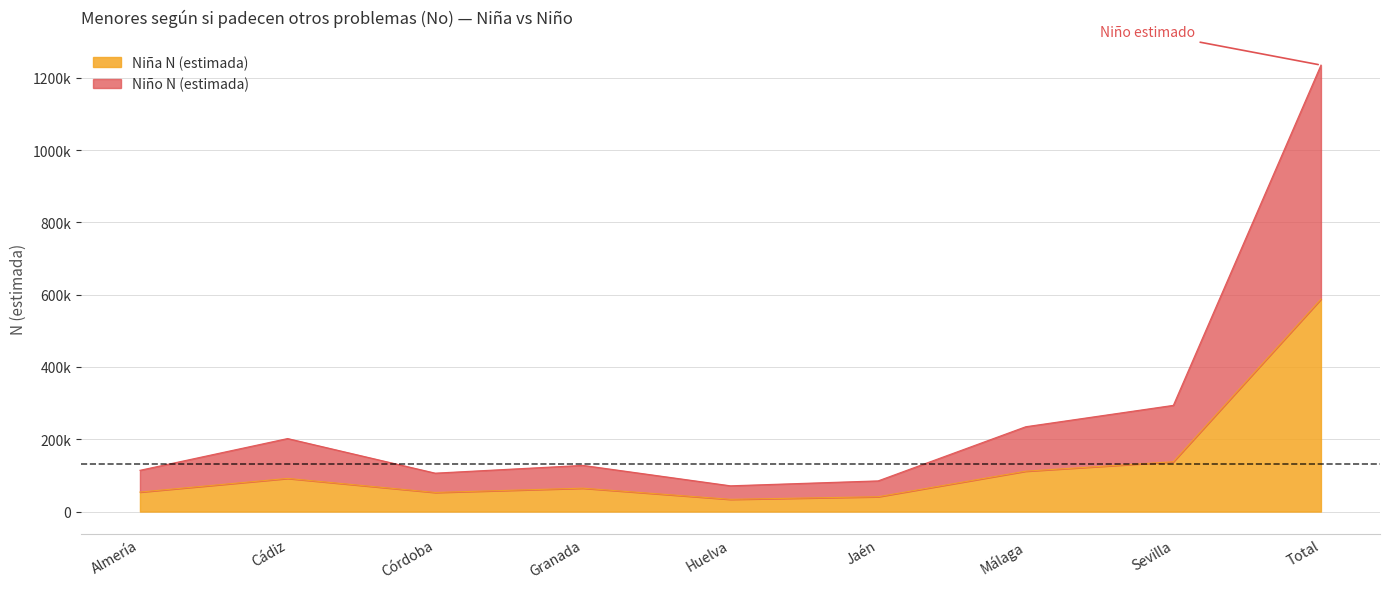

At which label does Niña N (estimada) first exceed 64712?

Cádiz